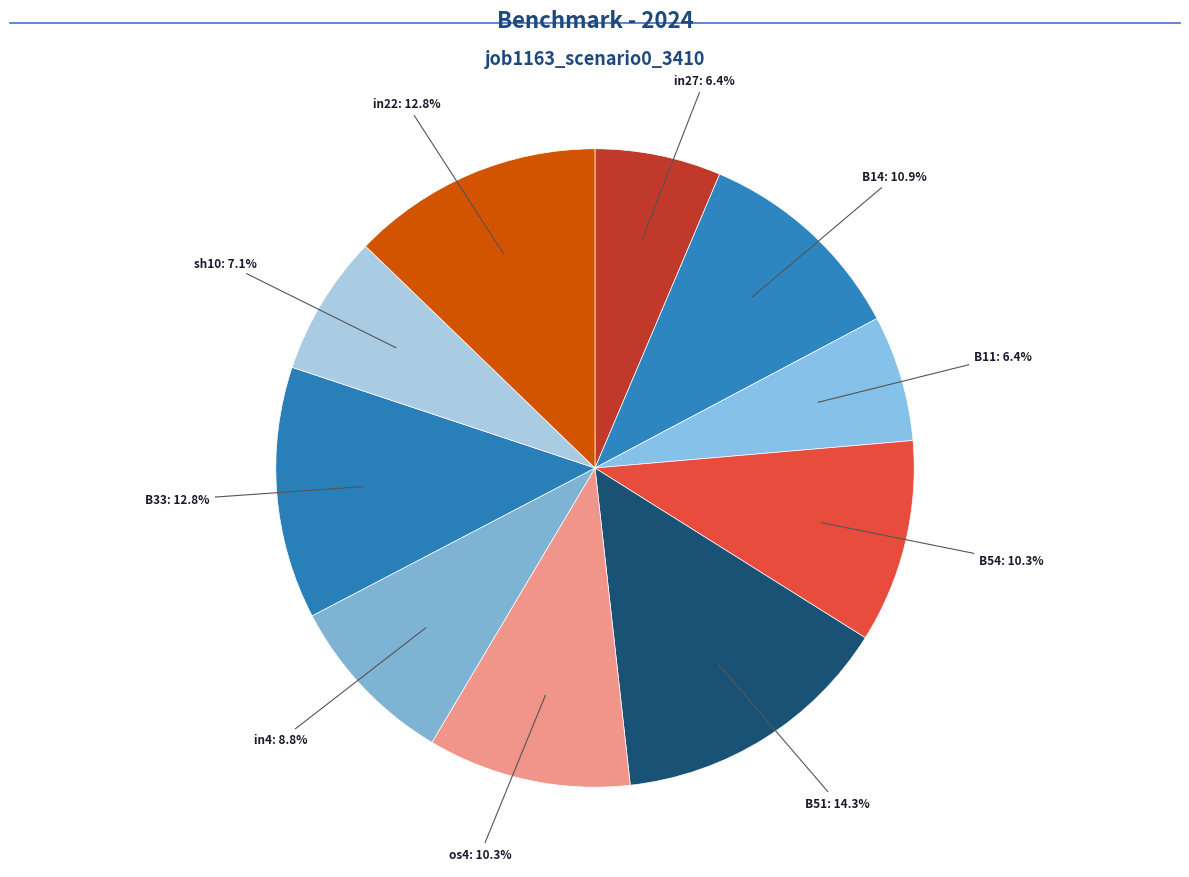

Which category has the biggest portion of the pie?

B51